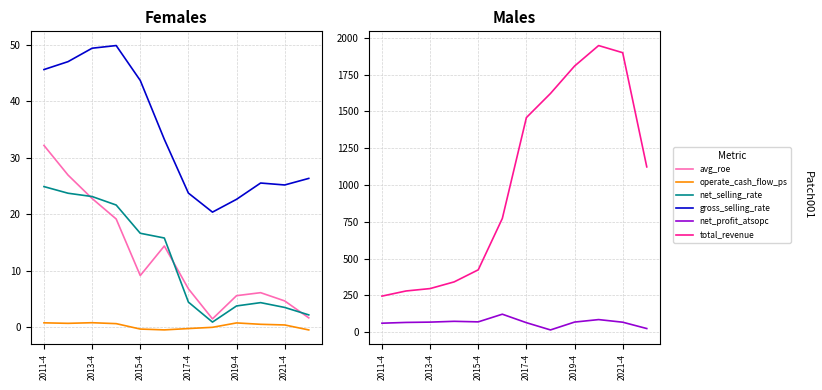

What position from the right is 9?

3